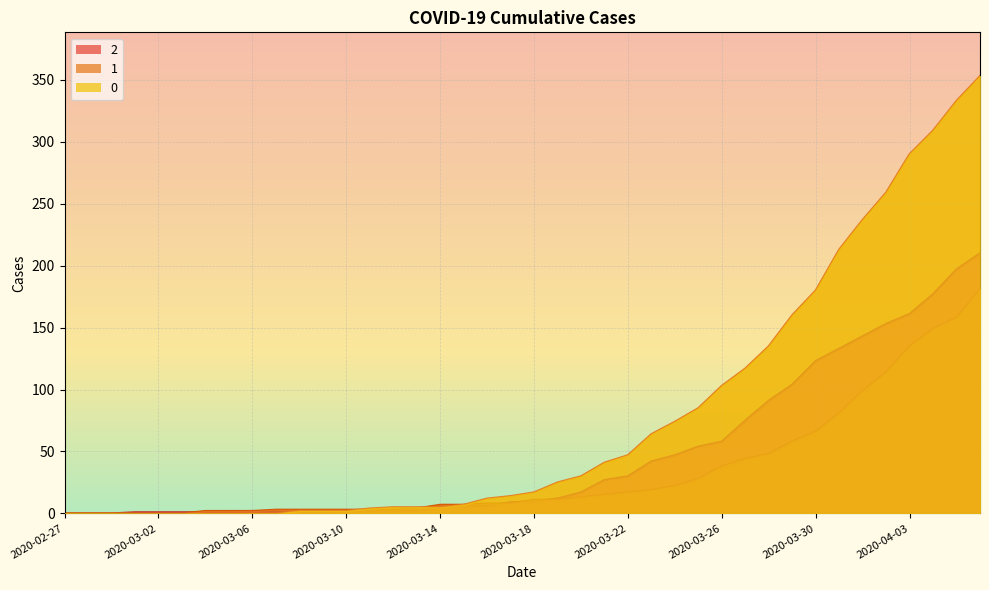

How many distinct data groups are displayed?

3